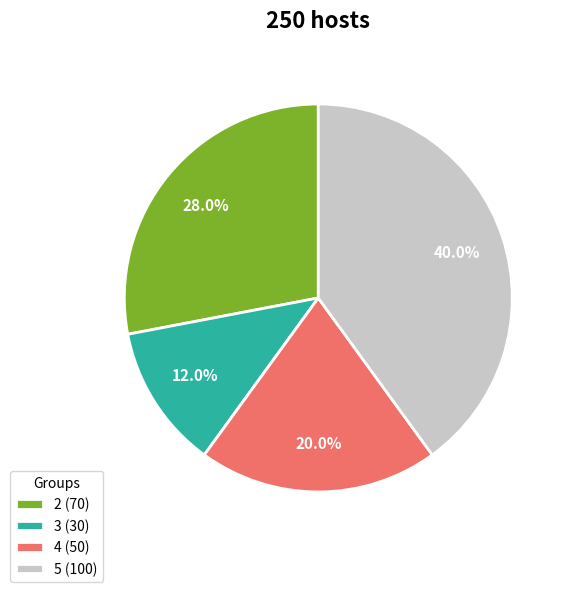

The 5 slice represents 40% of the pie. True or false?

True